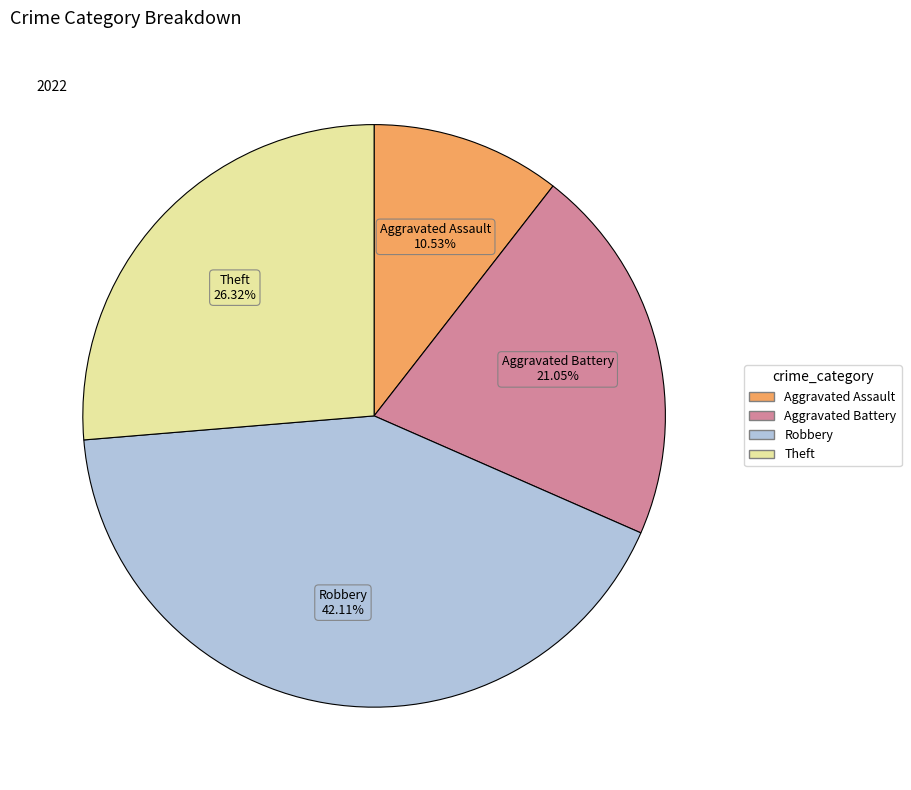

True or false: Aggravated Battery accounts for 27% of the total.

False